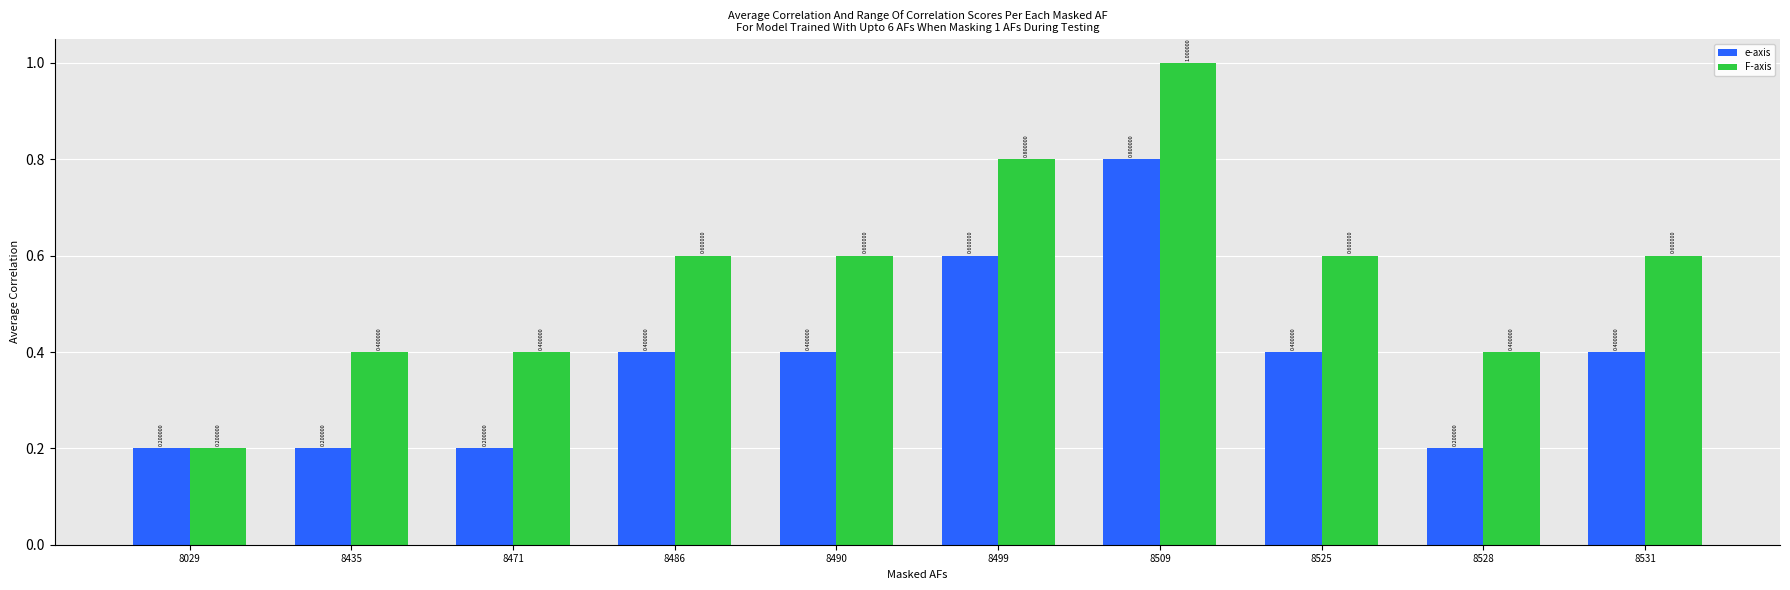

Are the bars horizontal?

No